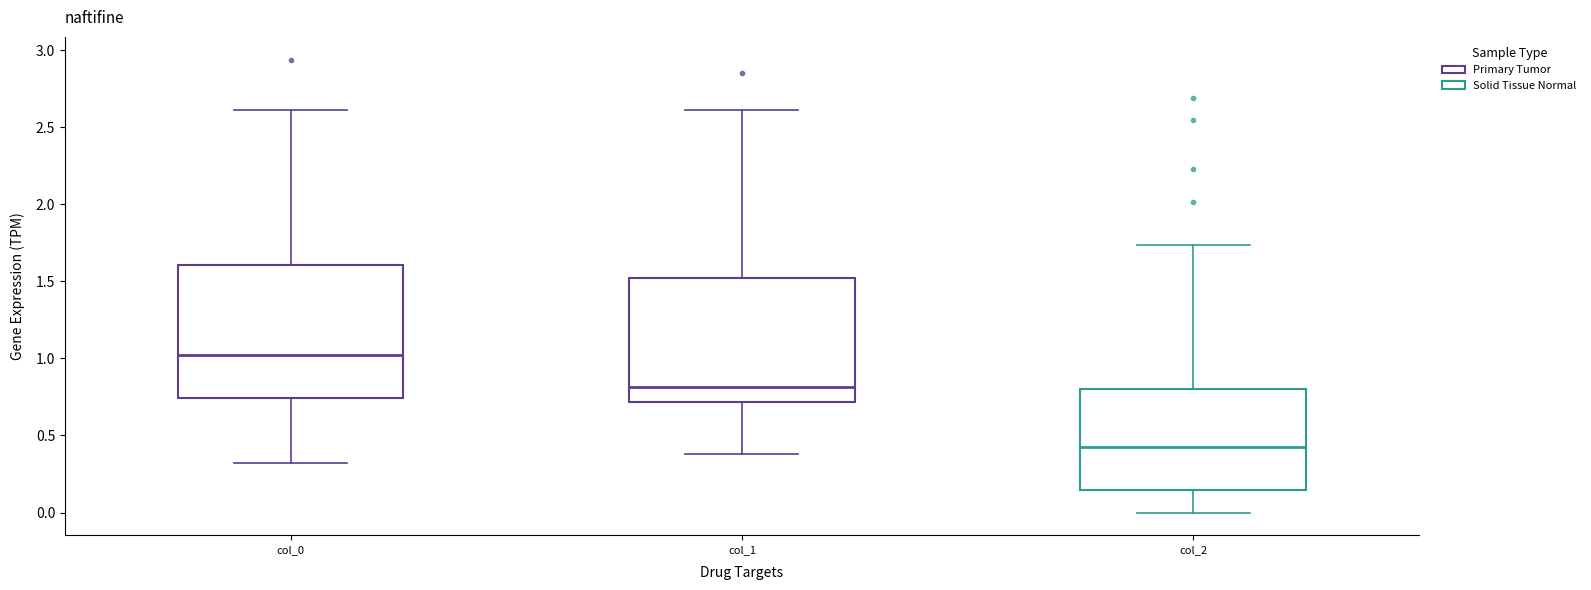

Reading left to right, read every box against the y-axis: the position of its median line, the range the box covers, and the ends of its whiskers. The values are not printed on the chart, so give them approximately, as read against the axis.

col_0: median 1.00, box 0.75 to 1.60, whiskers 0.30 to 2.60
col_1: median 0.80, box 0.70 to 1.50, whiskers 0.40 to 2.60
col_2: median 0.45, box 0.15 to 0.80, whiskers 0.00 to 1.75